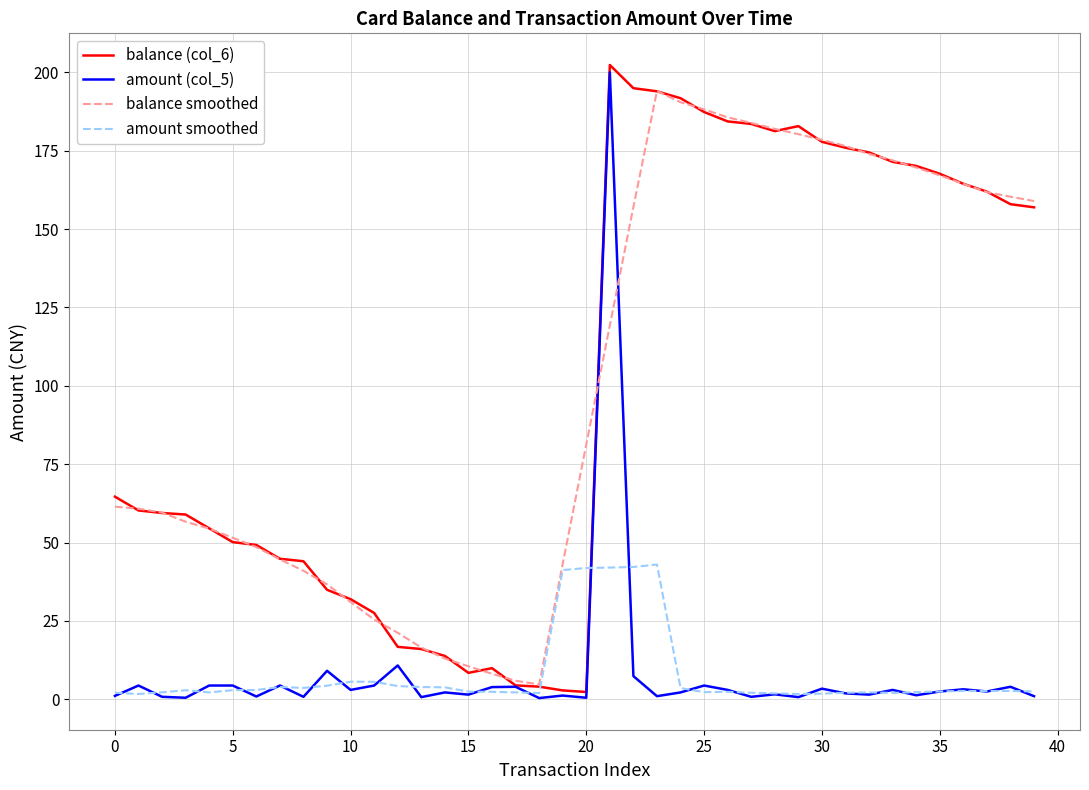

What is the maximum value shown in the chart?

202.3